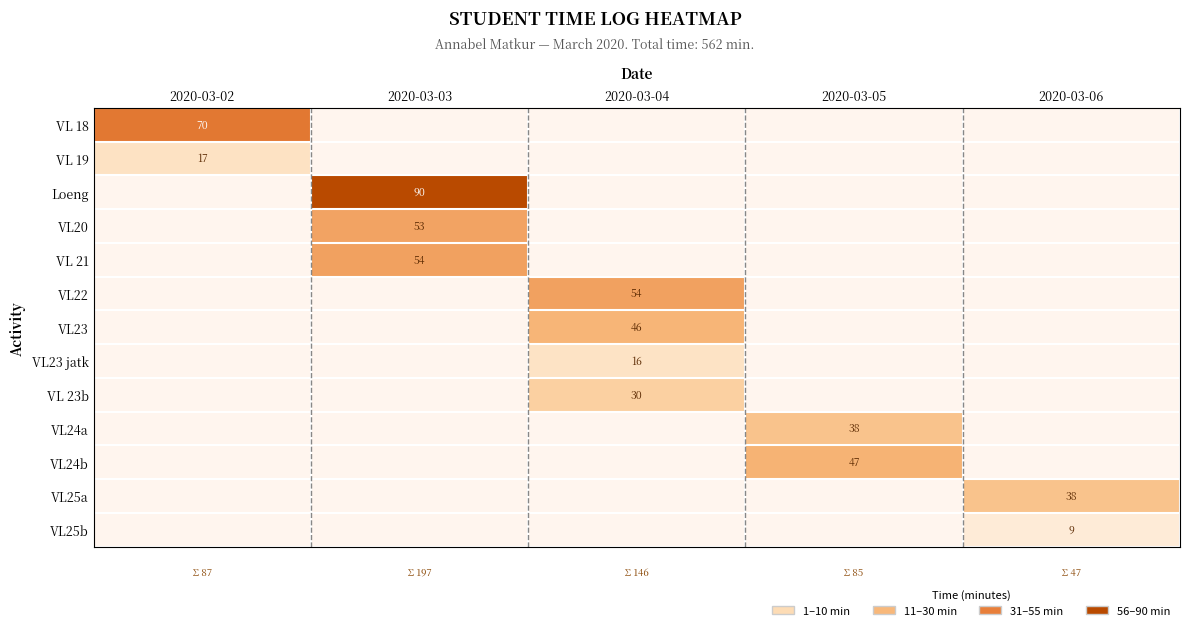

The value of VL20 at 2020-03-03 is 31. True or false?

False